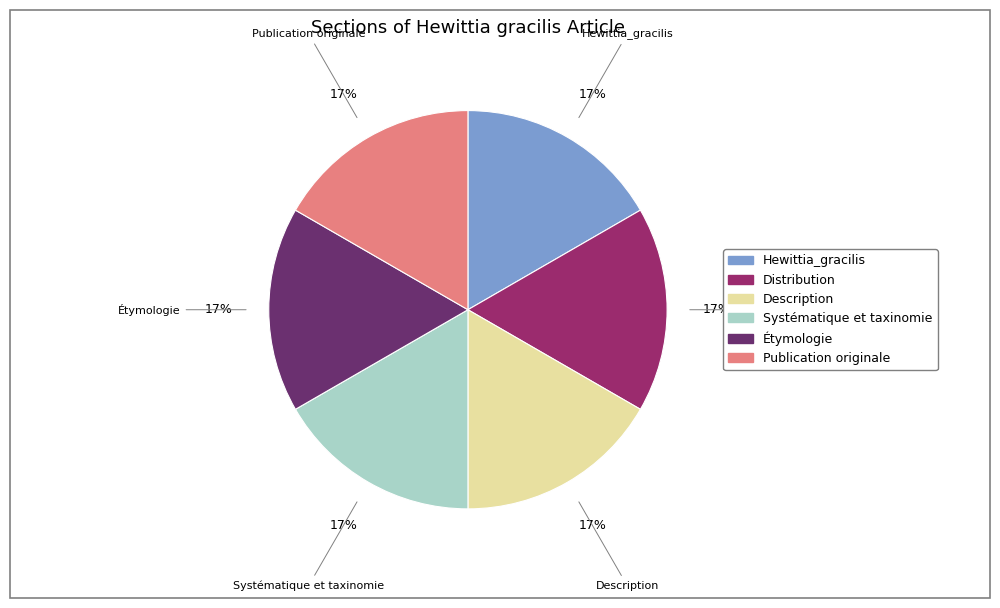

Is it true that Hewittia_gracilis is 1% of the pie?

False